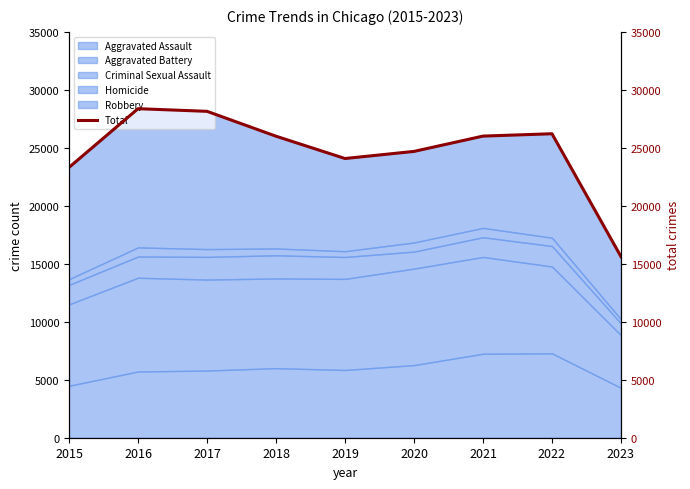

Does the chart have visible grid lines?

No